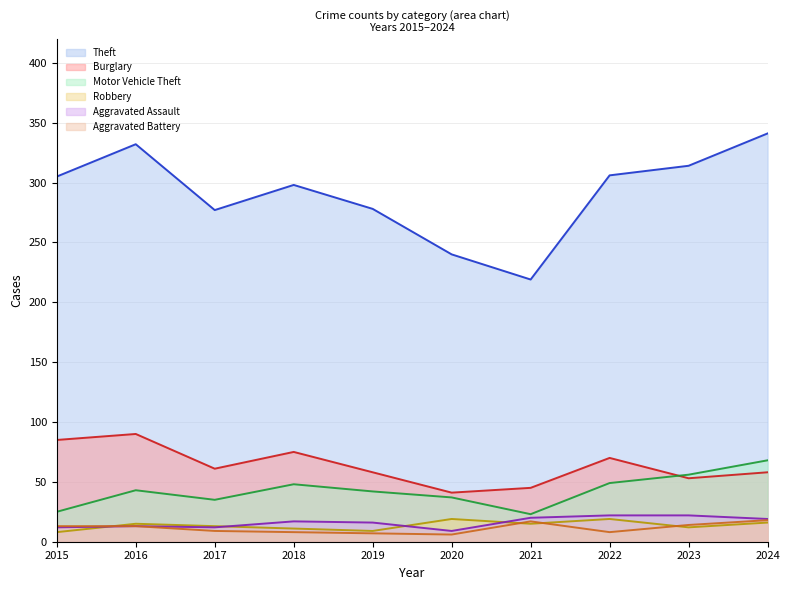

True or false: Aggravated Battery has a value of 8 at 2022.

True